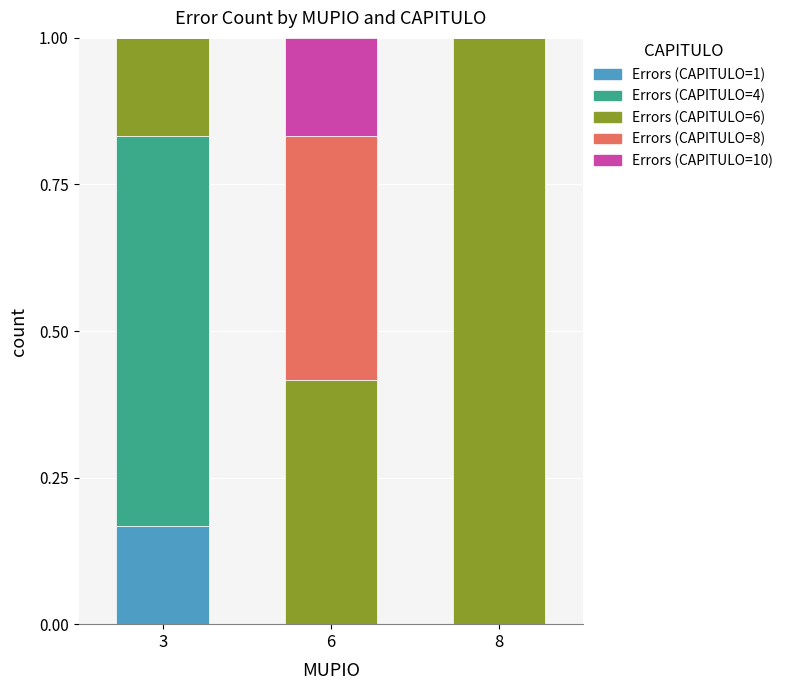

What is the total value across all series at 8?

1.0